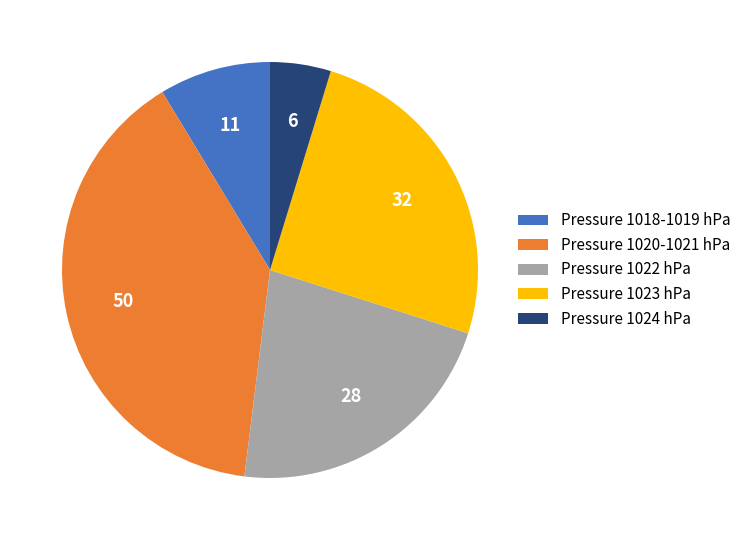

Between Pressure 1018-1019 hPa and Pressure 1020-1021 hPa, which is larger?

Pressure 1020-1021 hPa